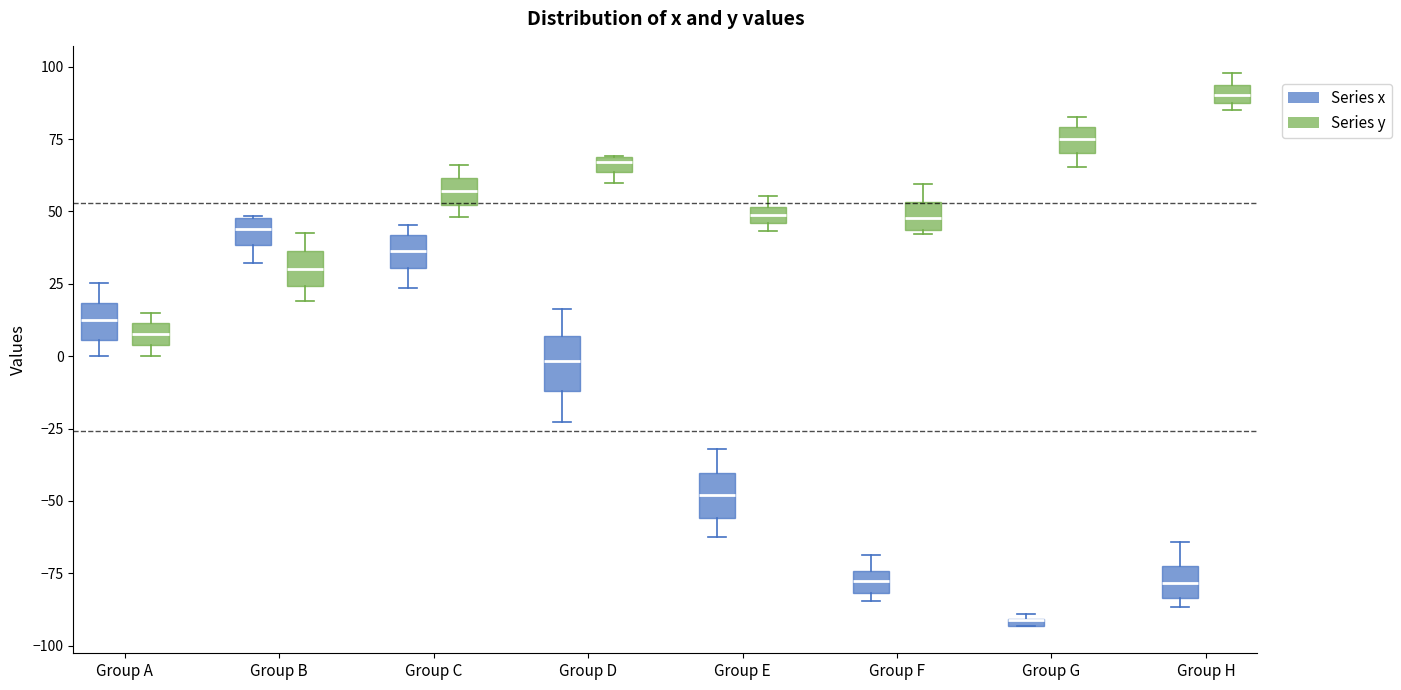

Where is the lower edge of the box for Group F (Series x) on the y-axis? The values are not printed on the chart, so give them approximately, as read against the axis.

-80